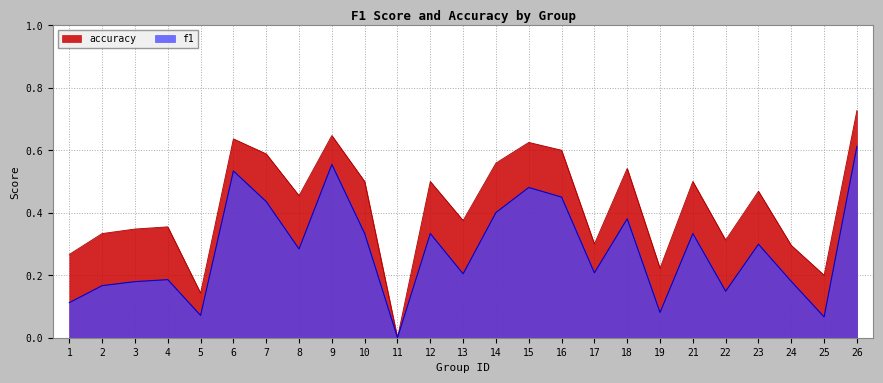

What are all the series names shown in the legend?

accuracy, f1